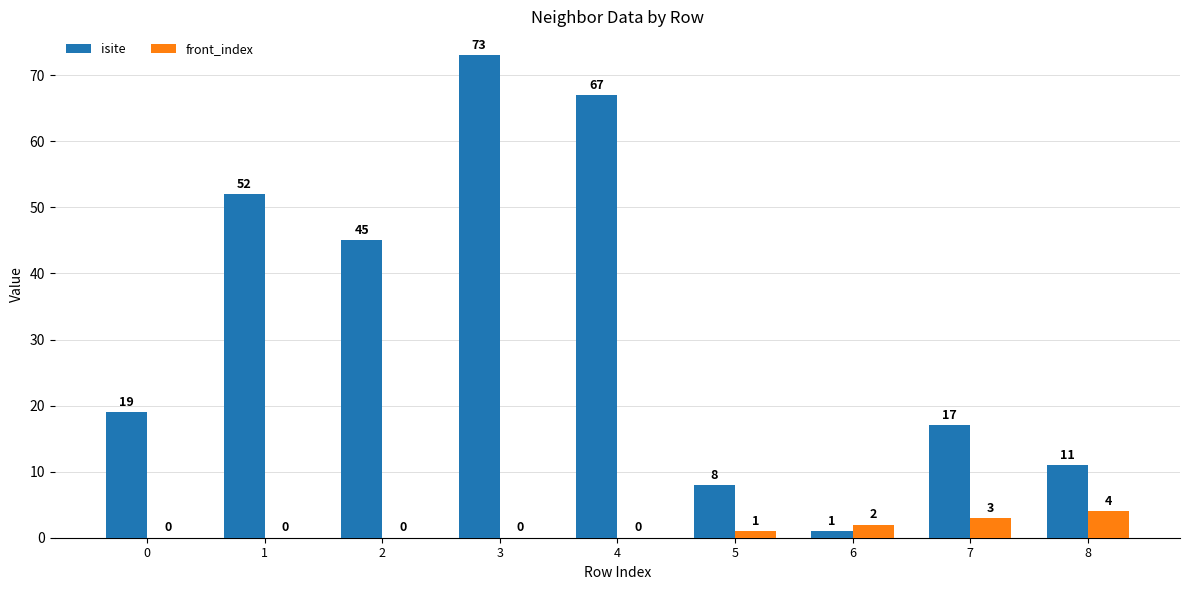

What is the total value across all series at 5?

9